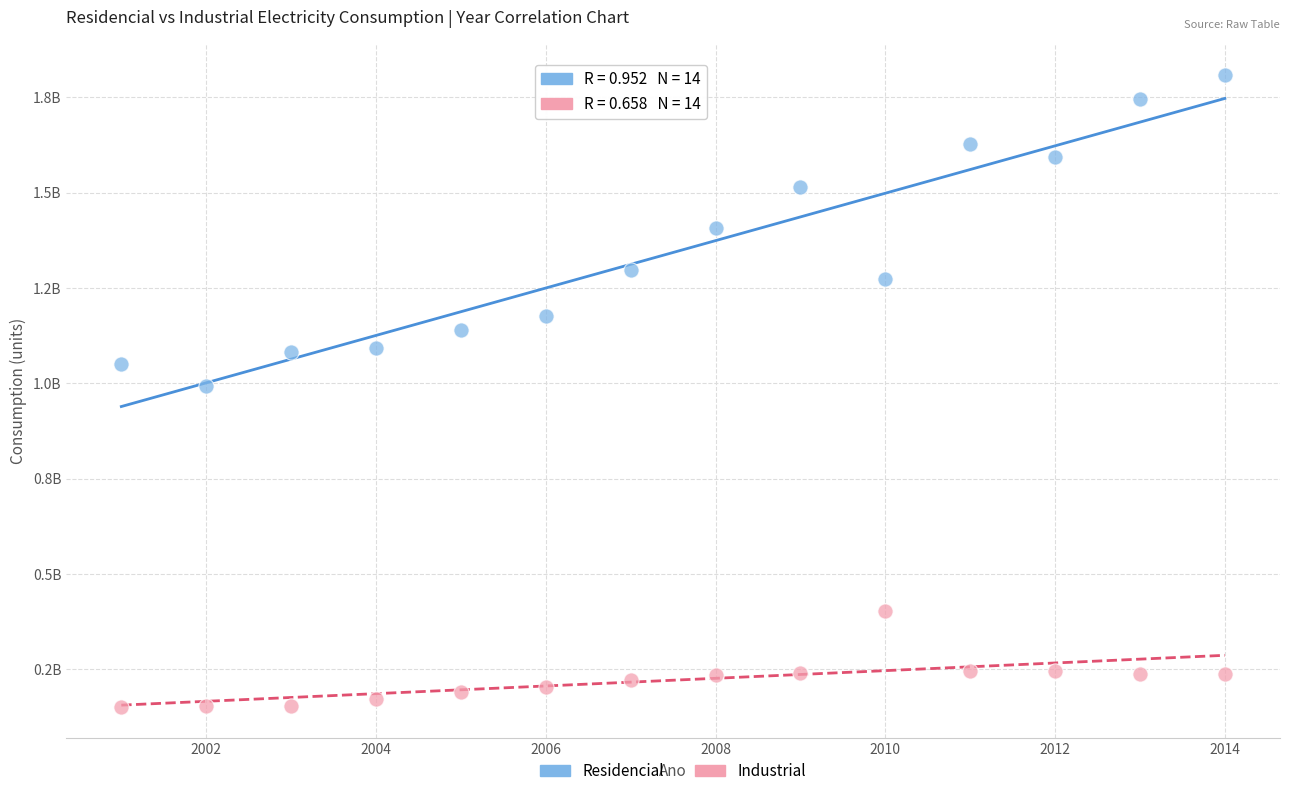

Which series reaches the maximum Y coordinate?

Residencial